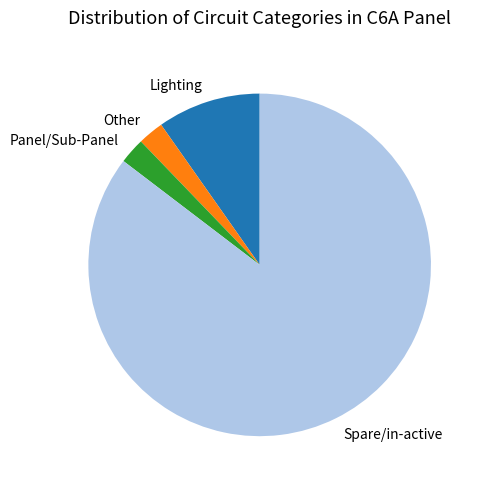

Which slice is the largest?

Spare/in-active